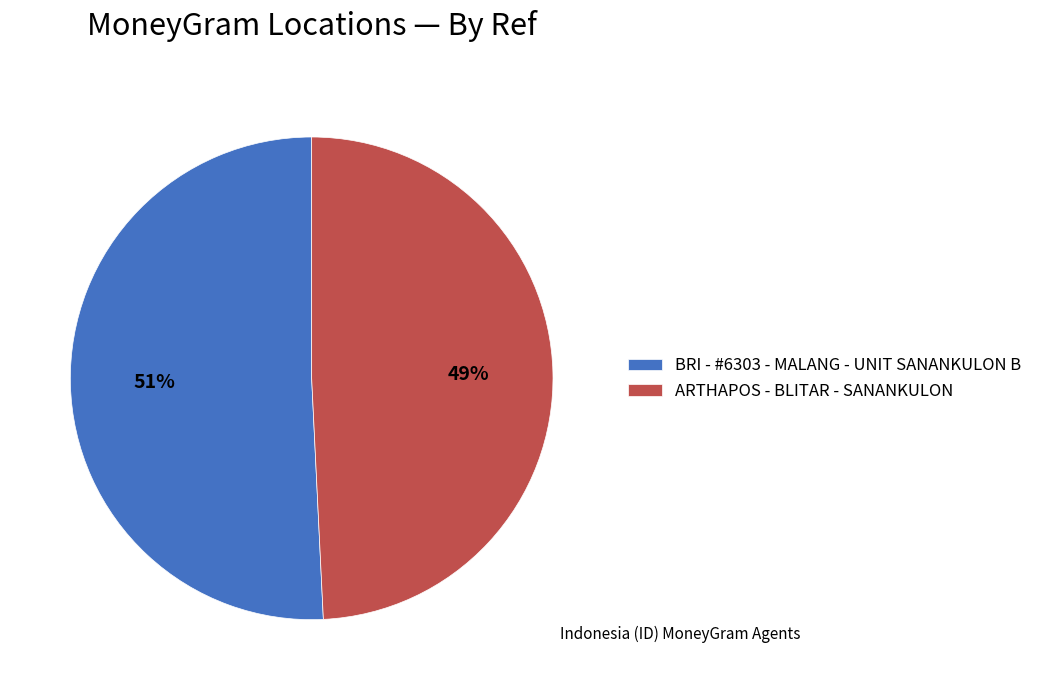

Which slice is the largest?

BRI - #6303 - MALANG - UNIT SANANKULON B